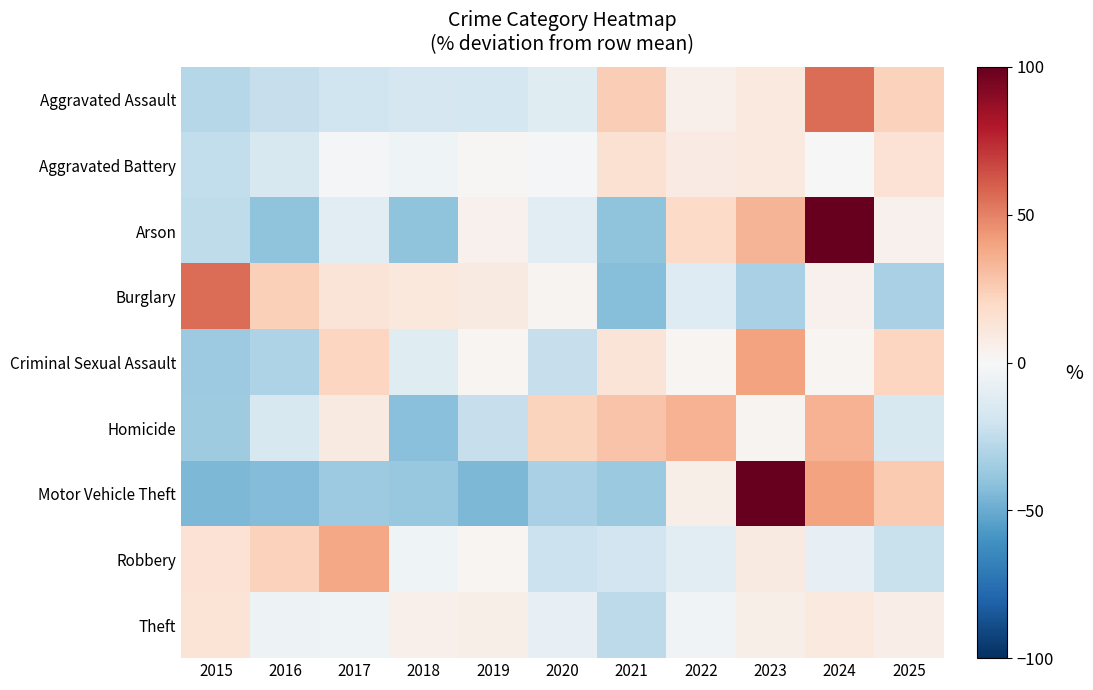

Between 2015 and 2025, which is larger?

2025